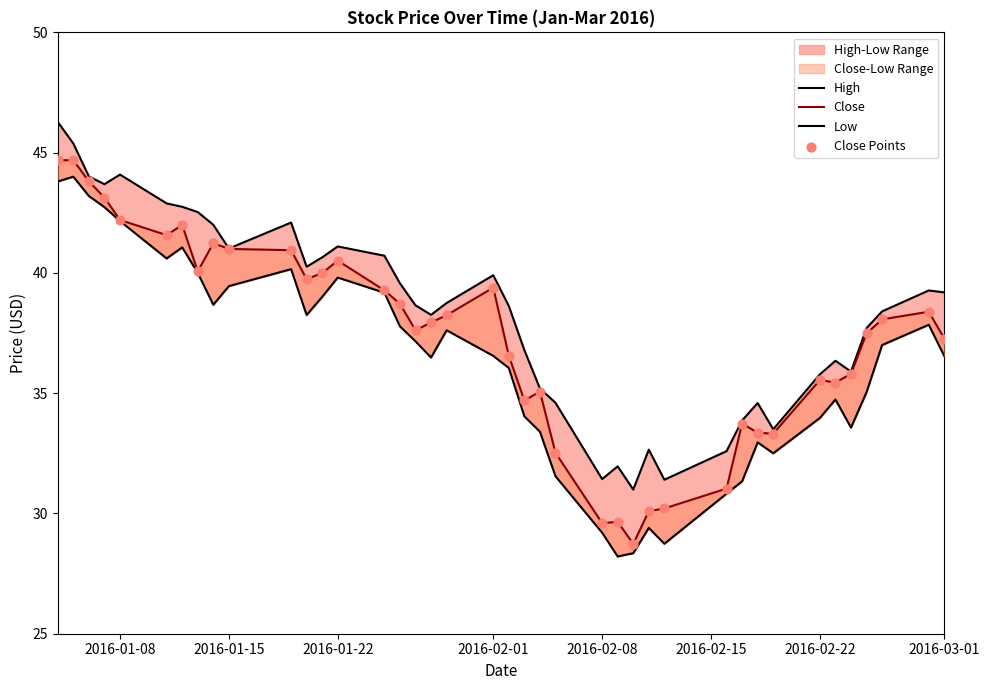

Which series has the largest Y range (max minus min)?

Close